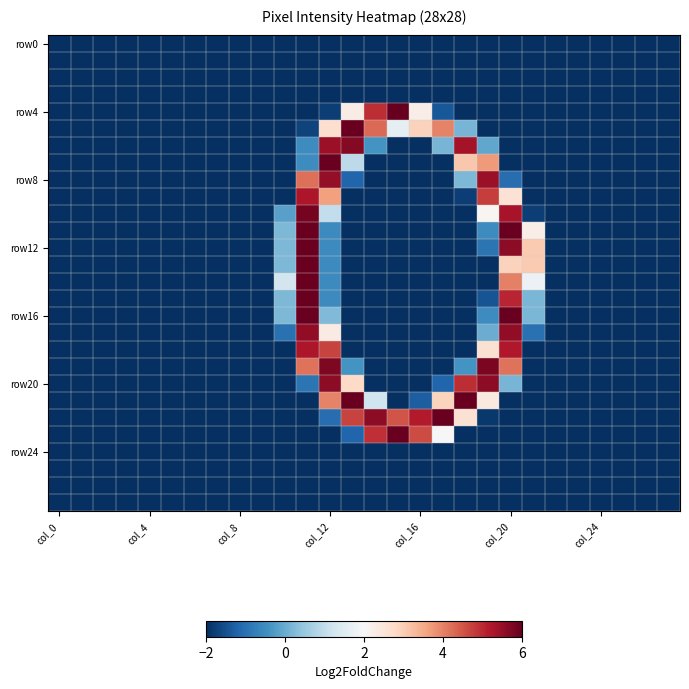

Count the number of categories in the chart.

28